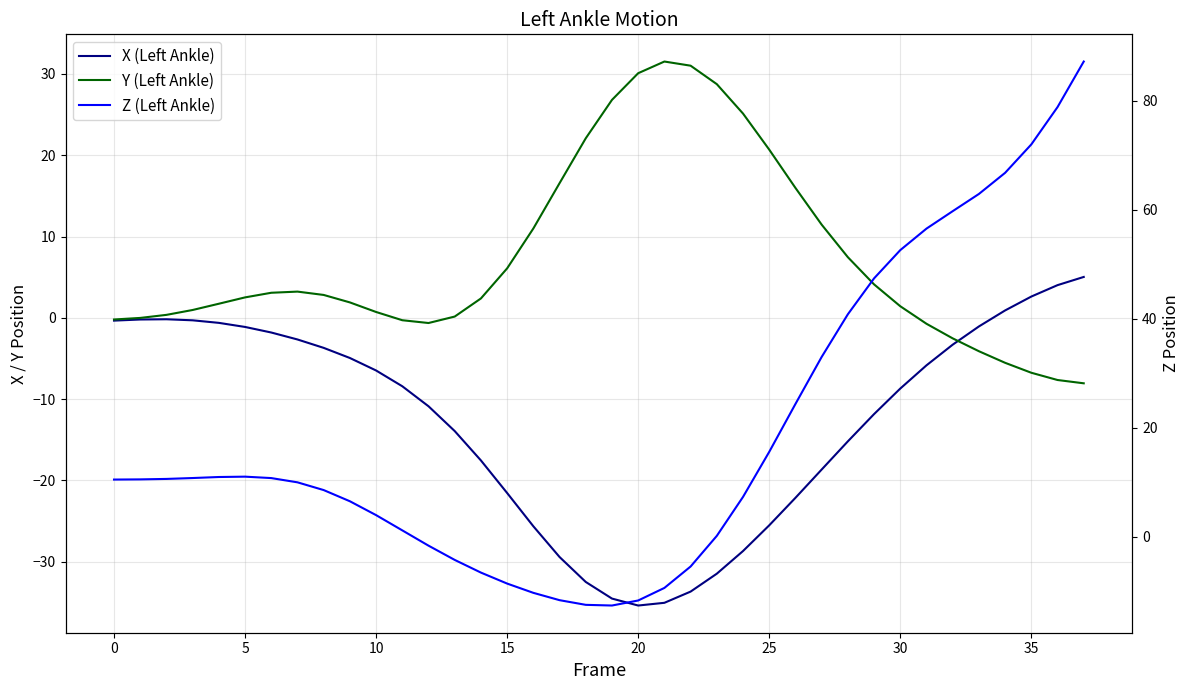

At 5, list the series in order from smallest to largest.

X (Left Ankle), Y (Left Ankle), Z (Left Ankle)